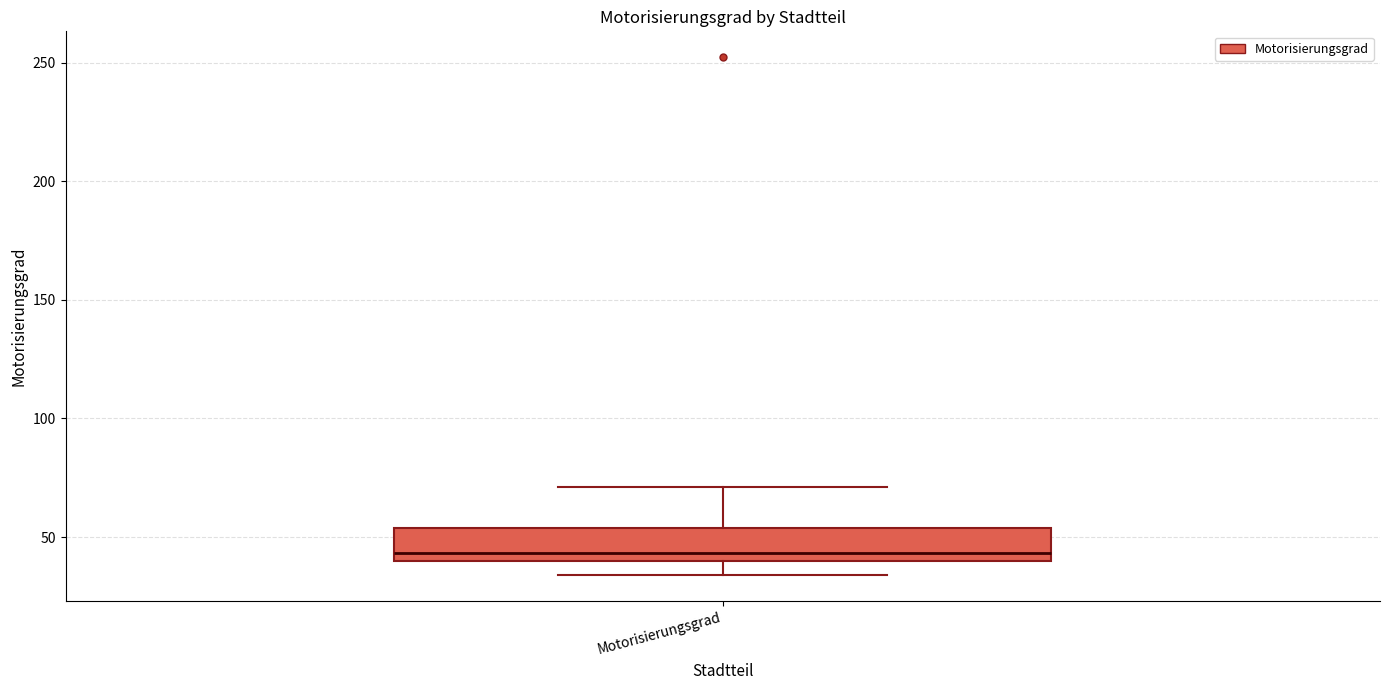

Where is the lower edge of the box for Motorisierungsgrad on the y-axis? The values are not printed on the chart, so give them approximately, as read against the axis.

40